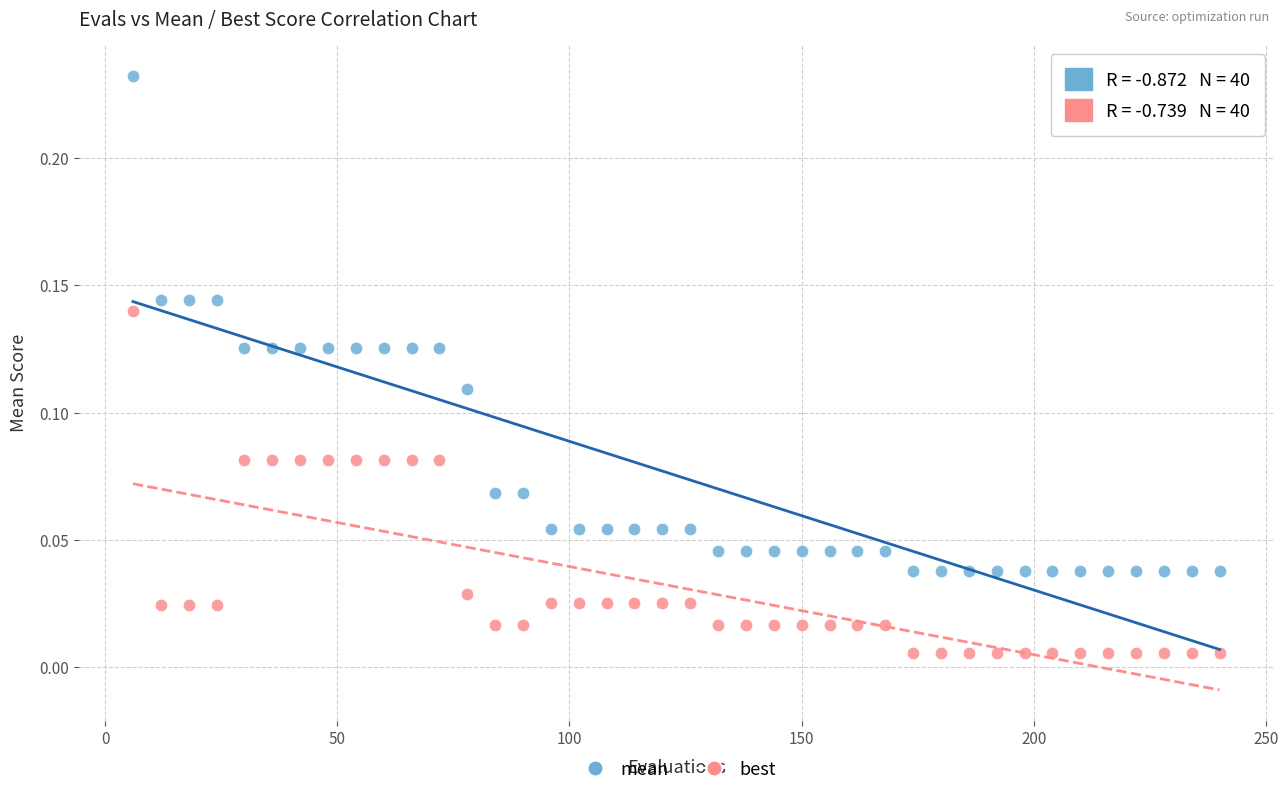

Which series contains the lowest Y value?

best